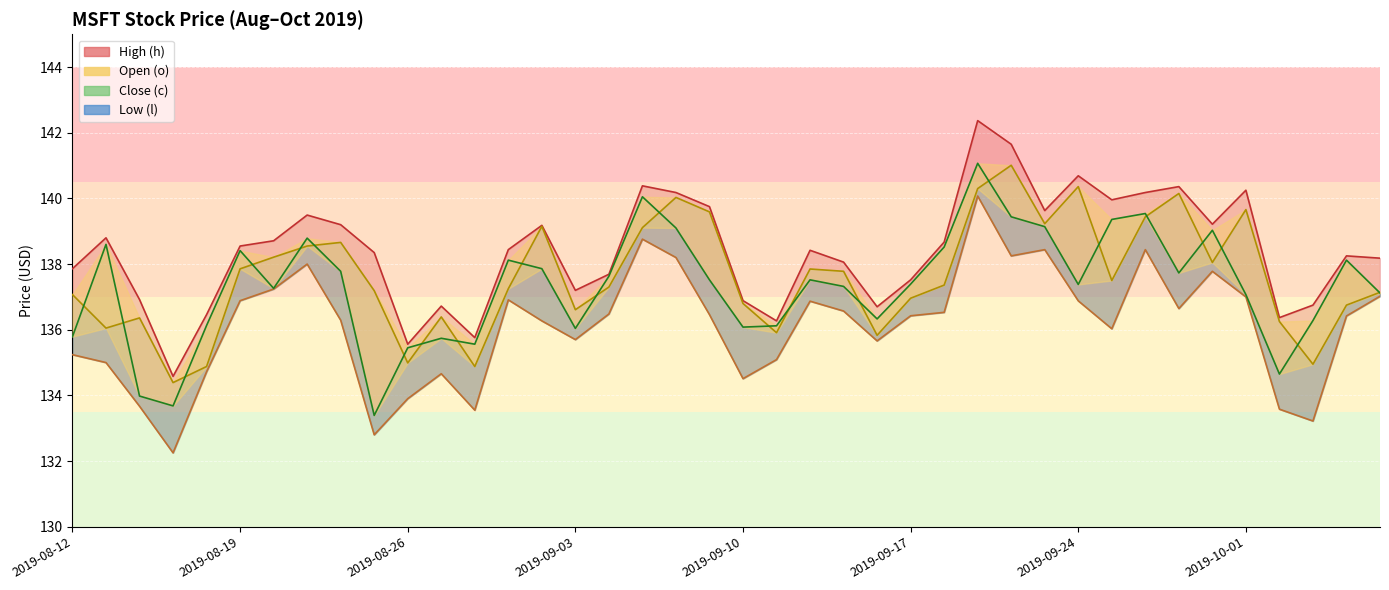

Which category has the highest value across all series?

2019-09-19